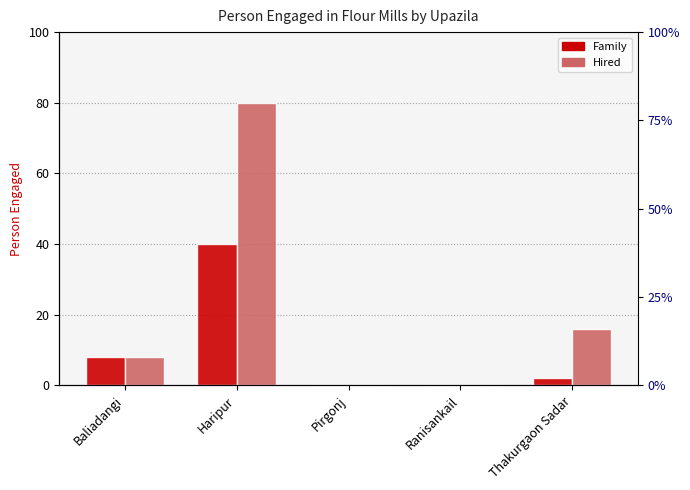

Are the bars horizontal?

No